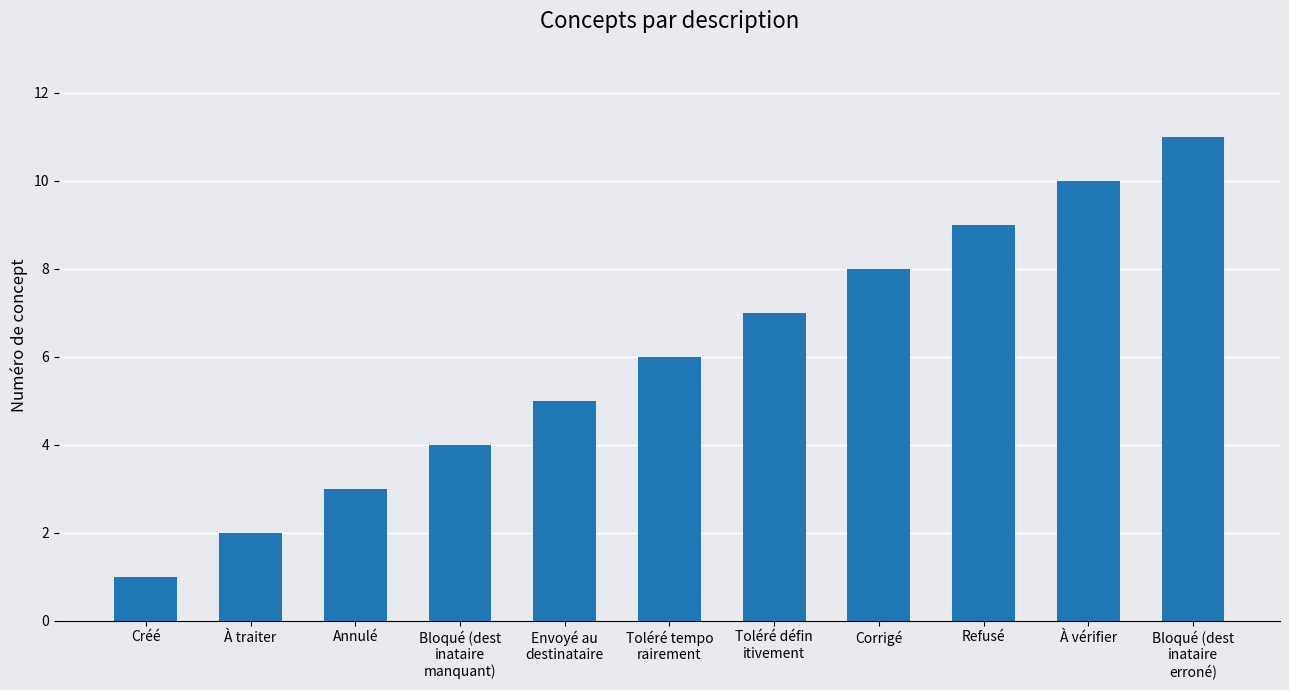

Which category has the lowest value across all series?

Créé